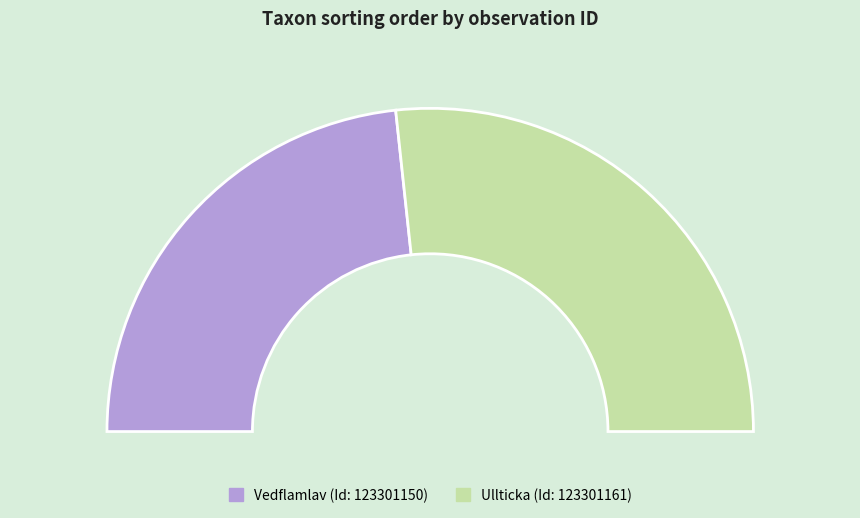

How many slices are in this pie chart?

2